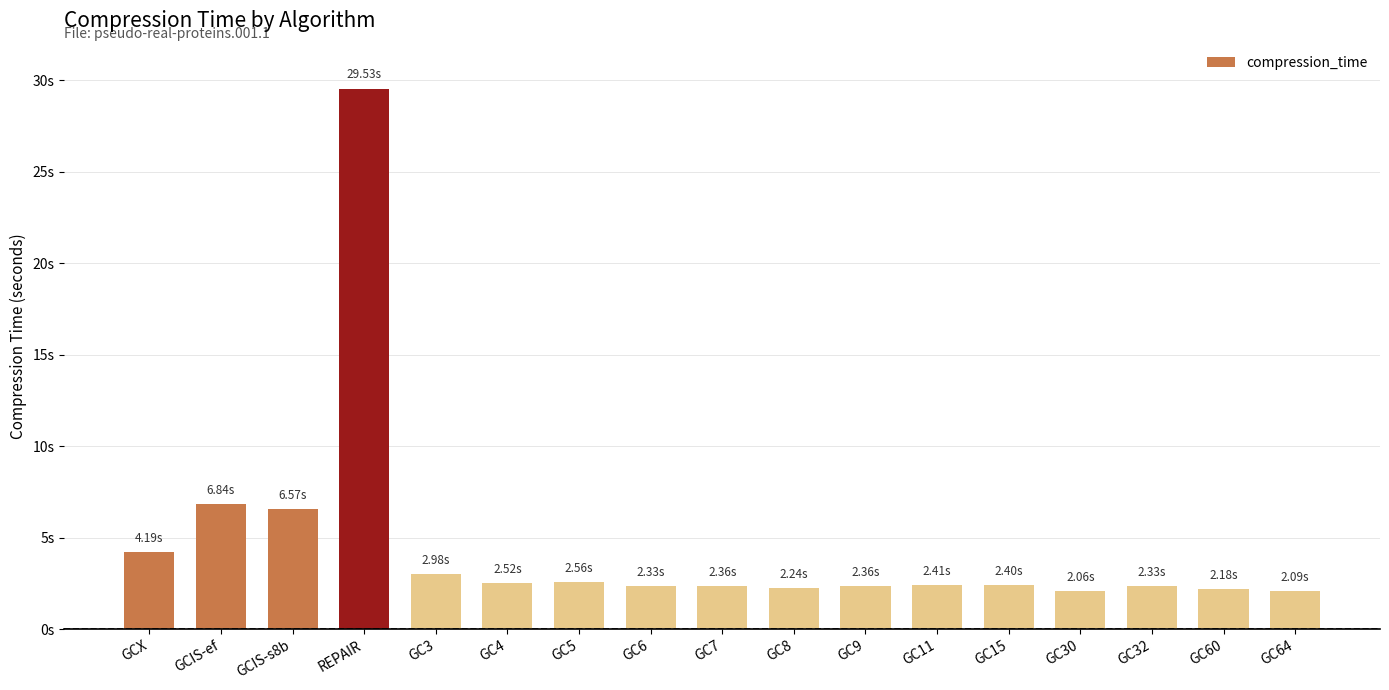

Does the chart contain any negative values?

No